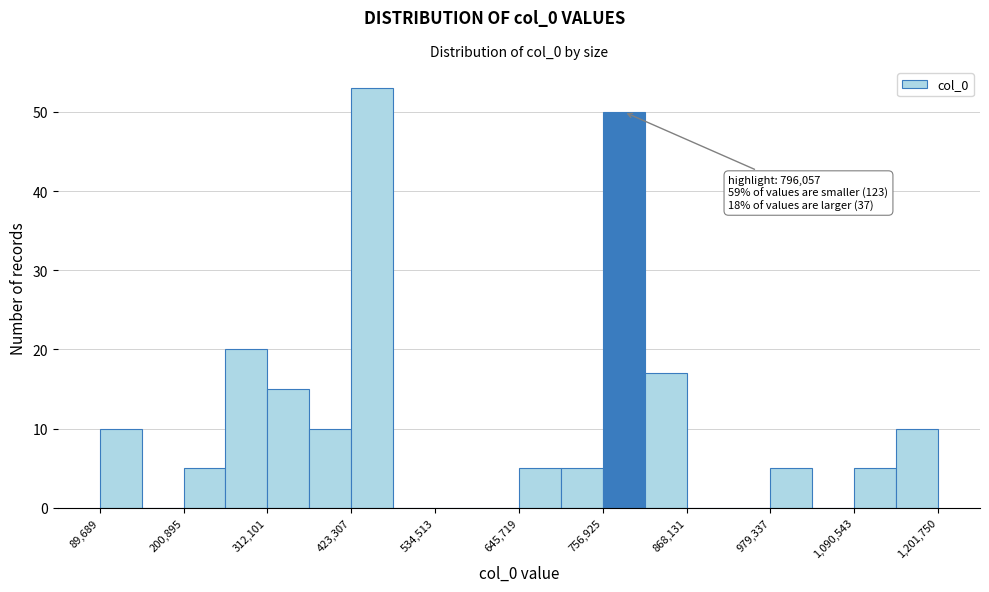

Read against the x-axis, roughly where is the centre of the tallest bar?

460000